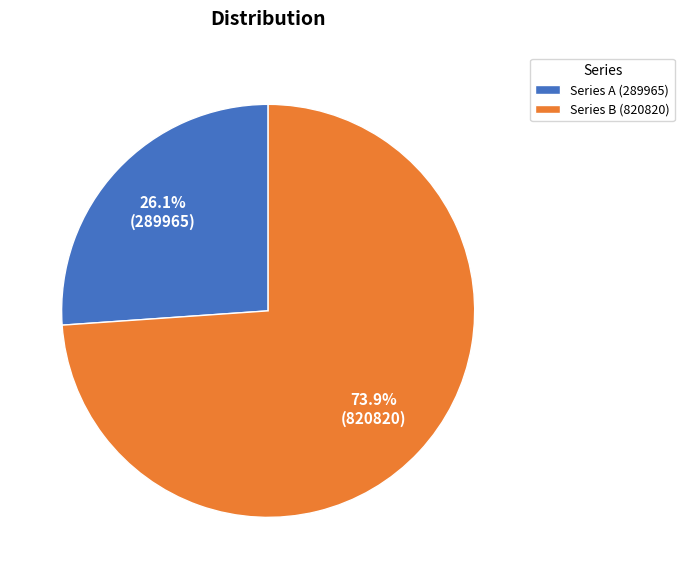

To the nearest percent, what is the average slice percentage?

50%